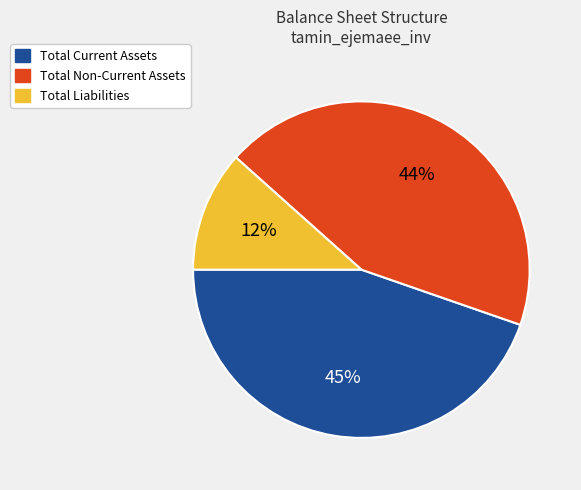

Rank the categories by value from lowest to highest.

Total Liabilities, Total Non-Current Assets, Total Current Assets